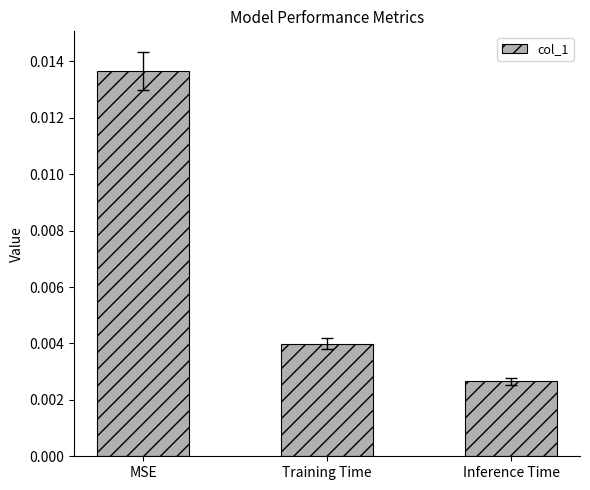

What is the label of the 1st bar from the right?

Inference Time